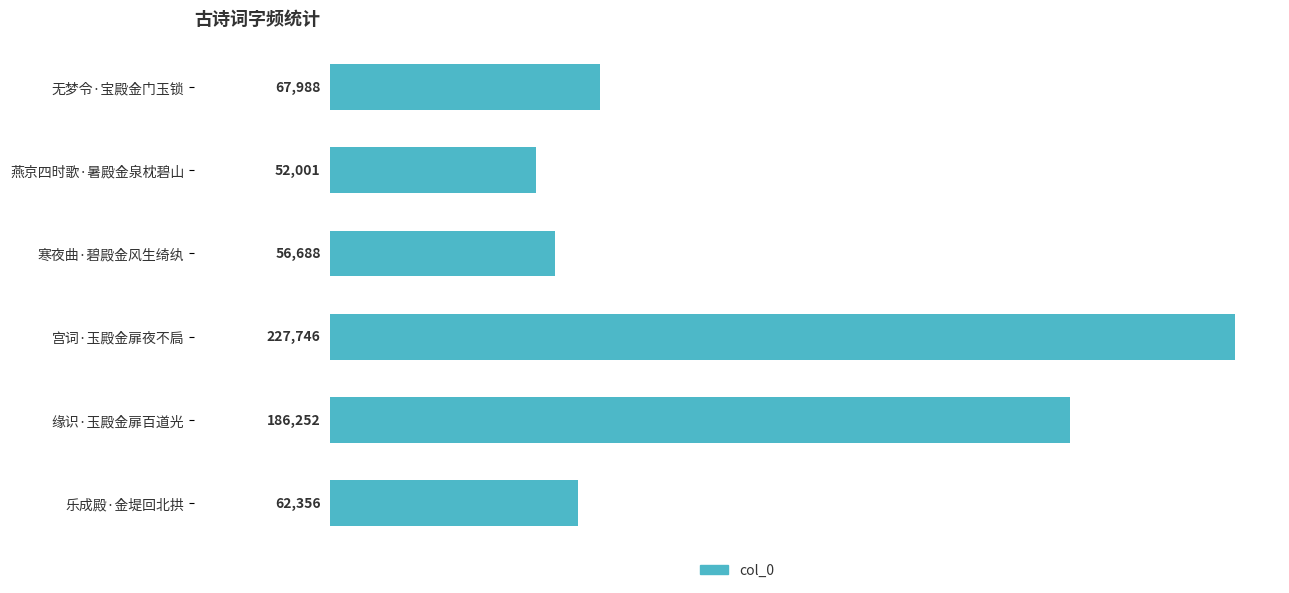

Which label corresponds to the largest value in the chart?

宫词·玉殿金扉夜不扃